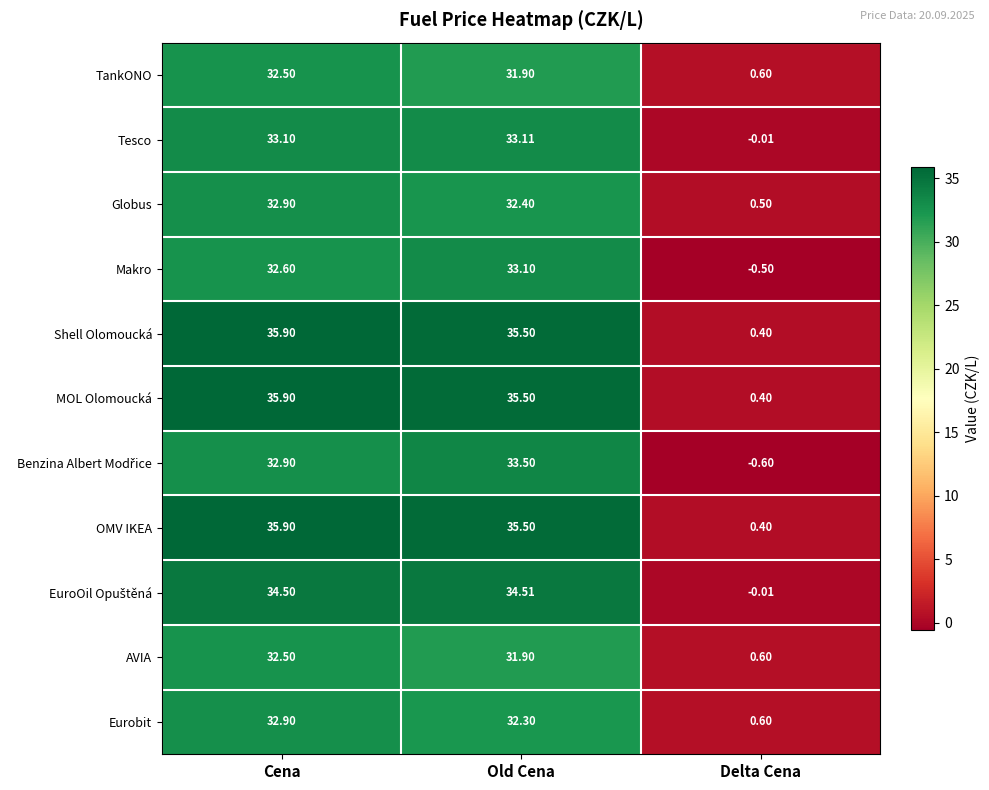

Where is OMV IKEA nearest to the value 18?

Old Cena